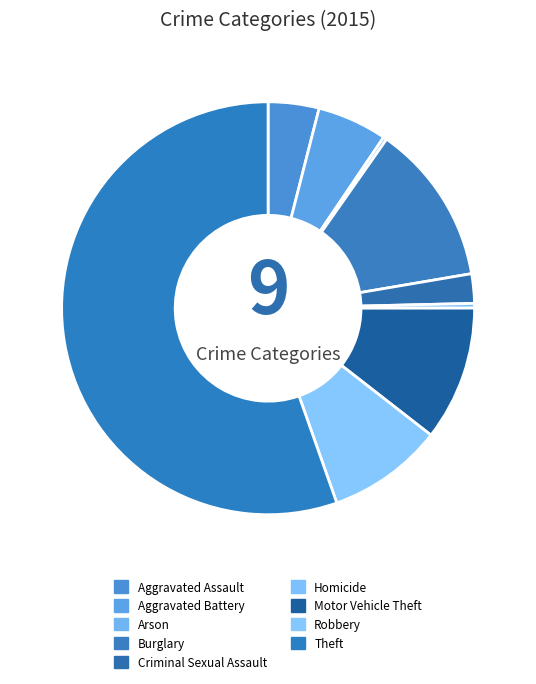

Count the number of slices in the pie.

9